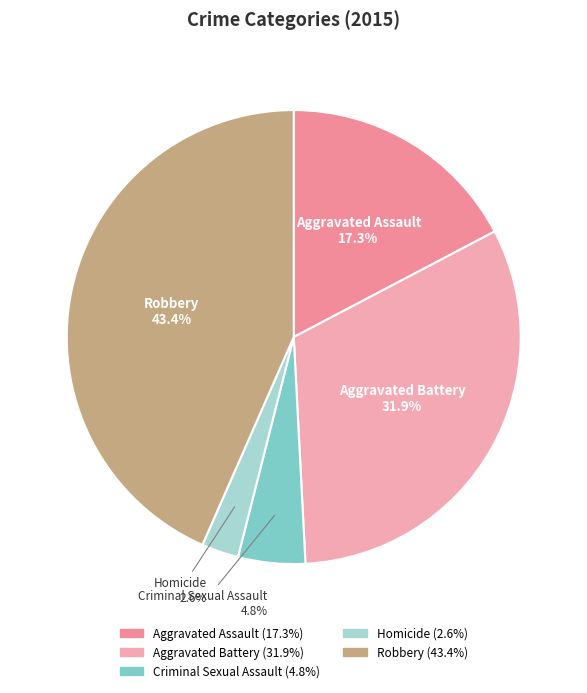

Do Robbery and Homicide together represent more than half of the pie?

No